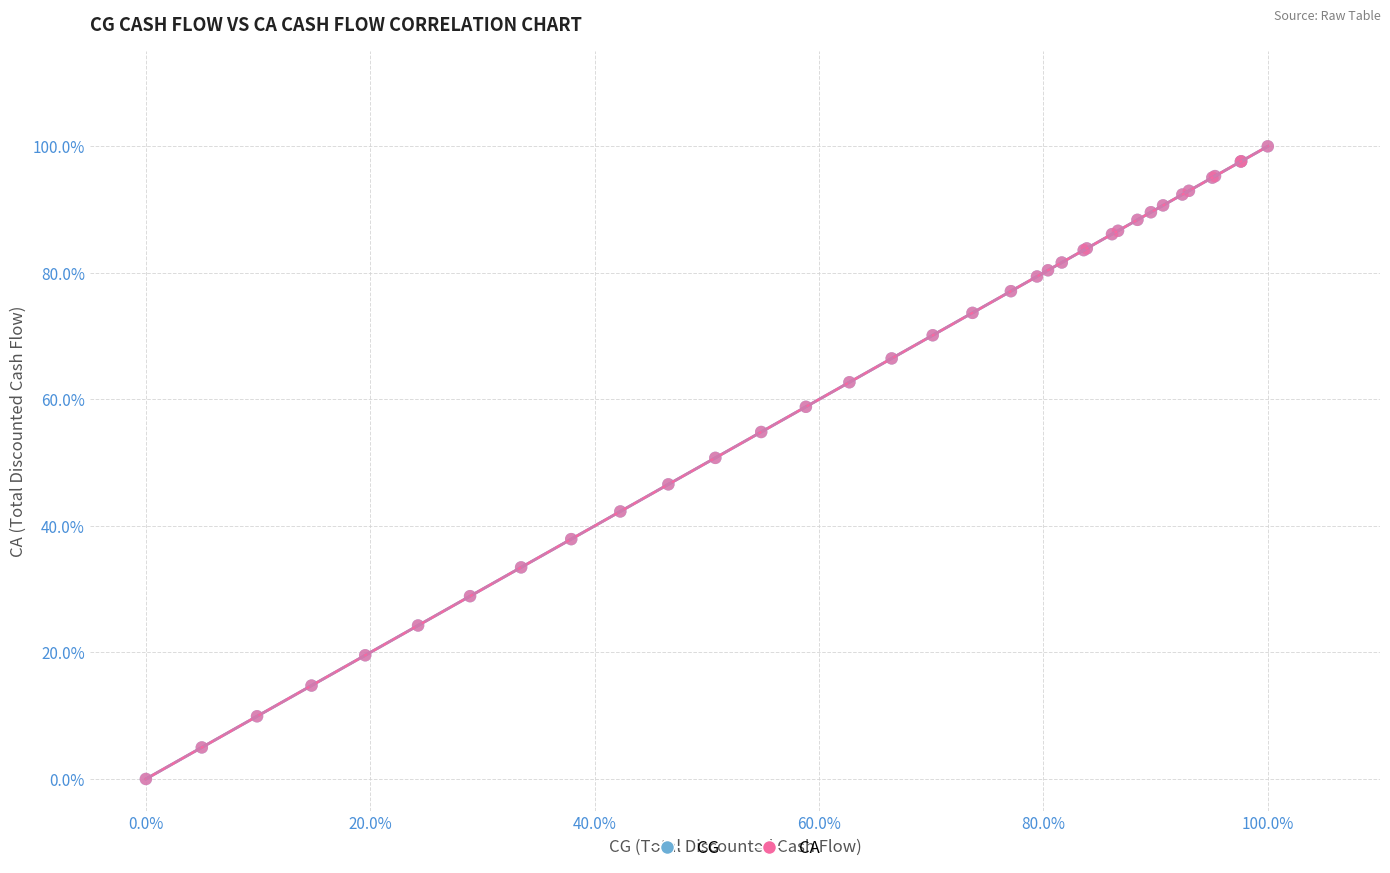

What are all the series names shown in the legend?

CG, CA